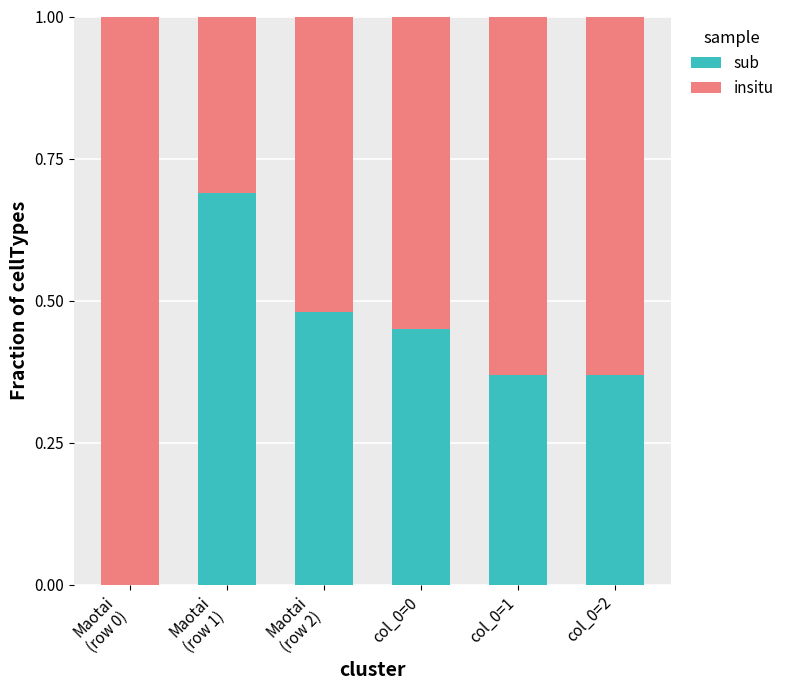

How many distinct data groups are displayed?

2